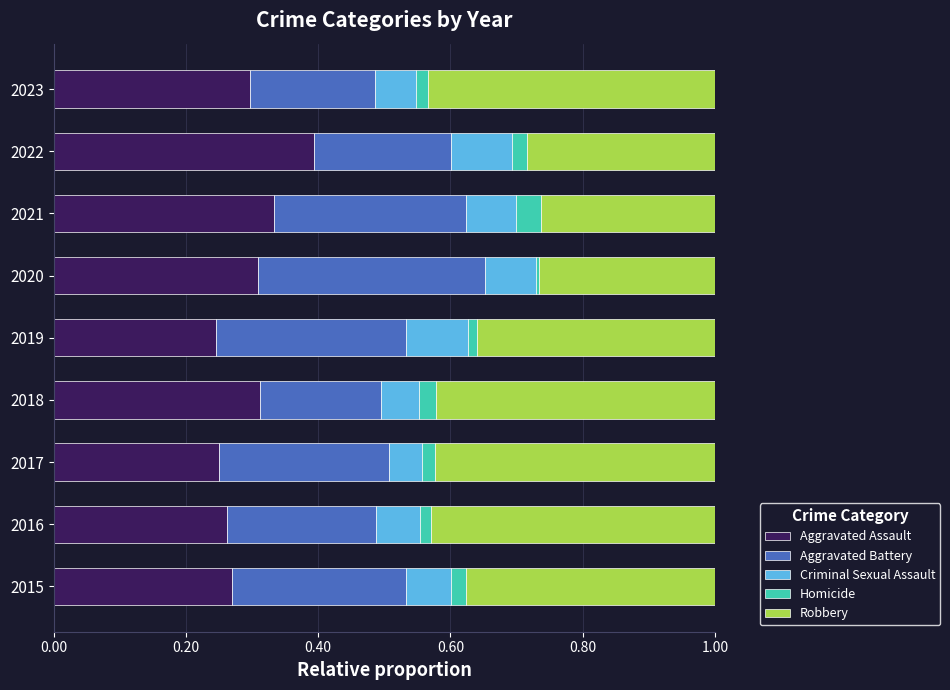

The value of Aggravated Assault at 2021 is 0.3. True or false?

True